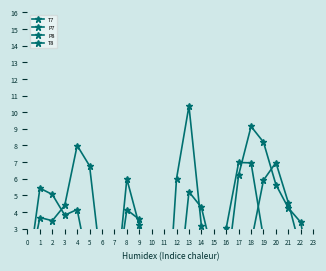

Which label corresponds to the smallest value in the chart?

11